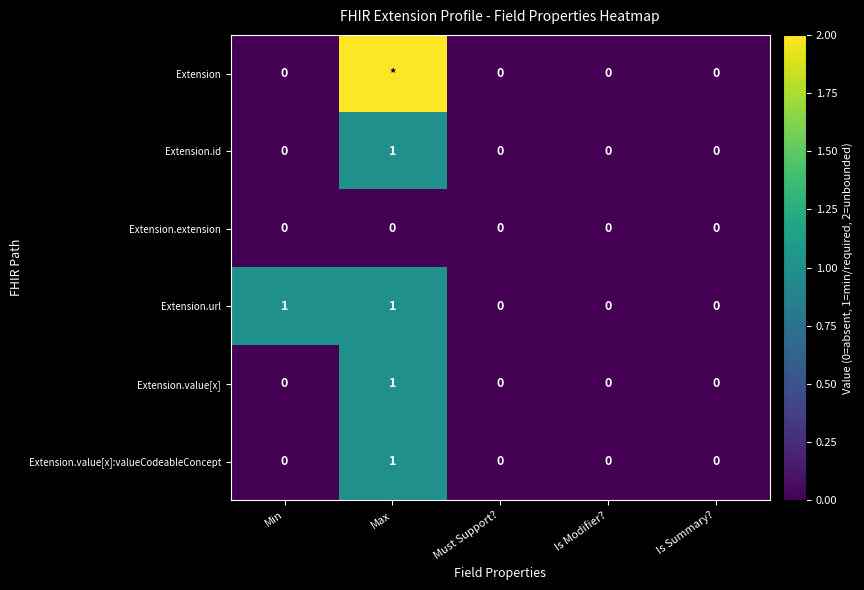

Count the Extension.value[x] values in the range 0 to 1.

5